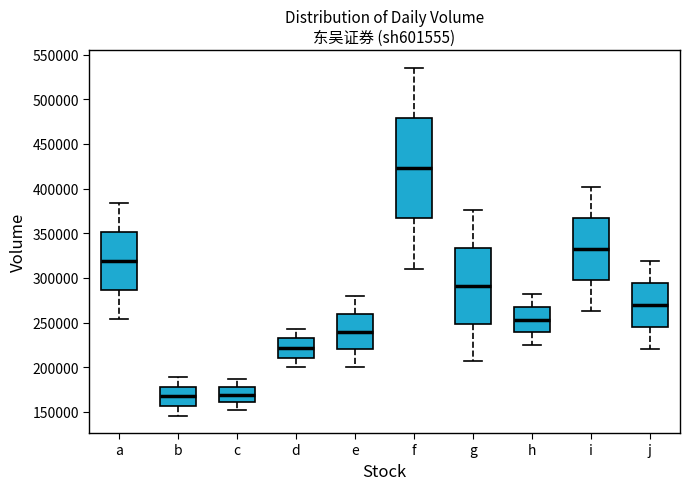

Which box's median line is the highest?

f